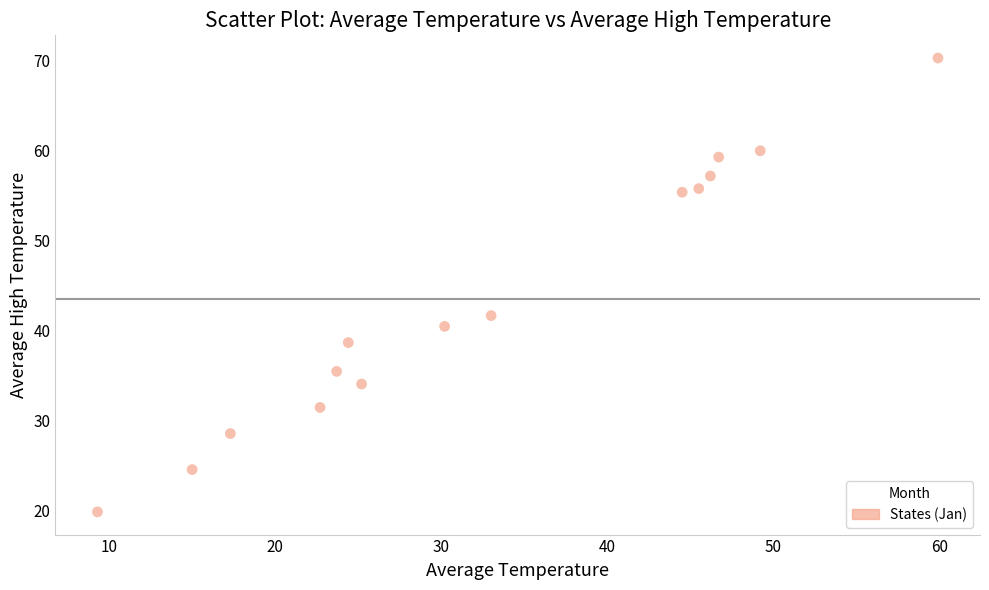

What Y value in the scatter plot is closest to 45?

41.7